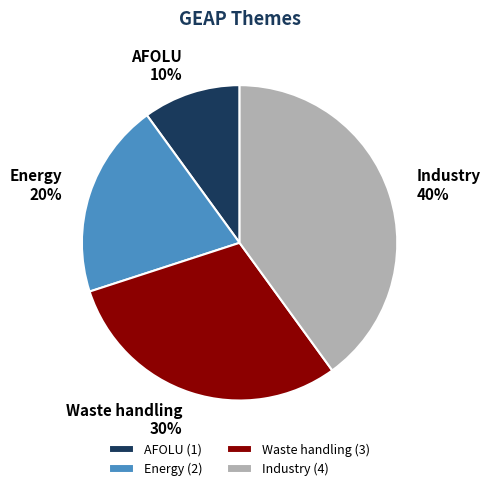

Is the sum of Energy and Industry greater than half?

Yes